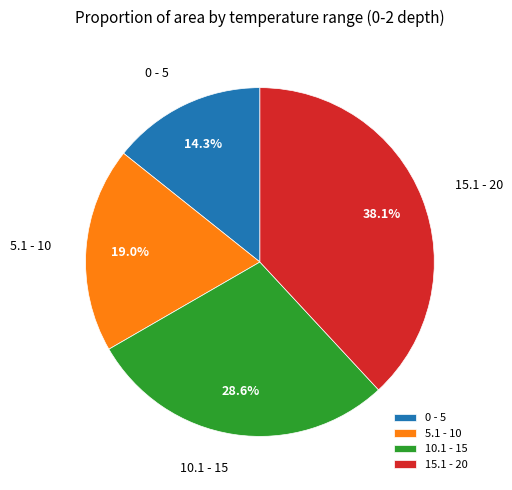

Which category has the smallest portion of the pie?

0 - 5